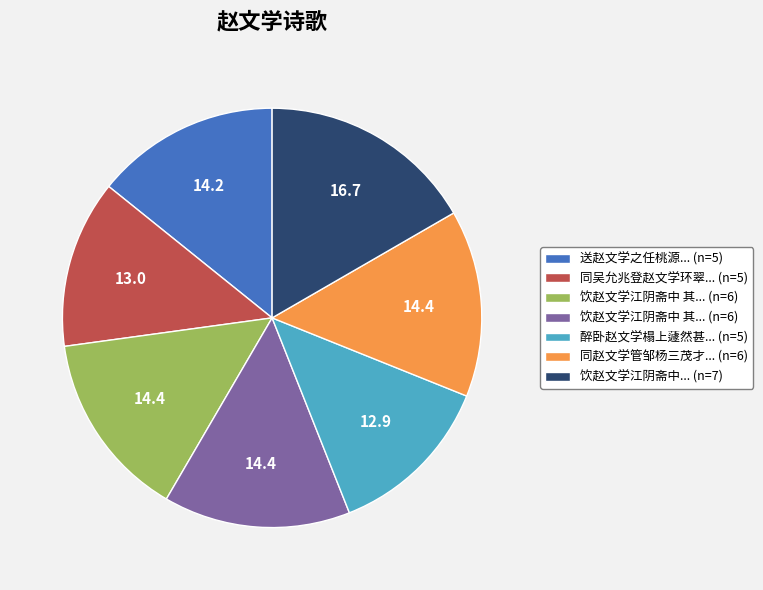

Is there a majority slice in this chart?

No